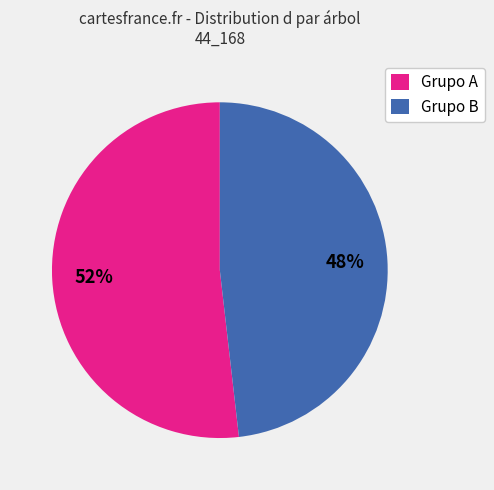

Is the sum of Grupo B and Grupo A greater than half?

Yes